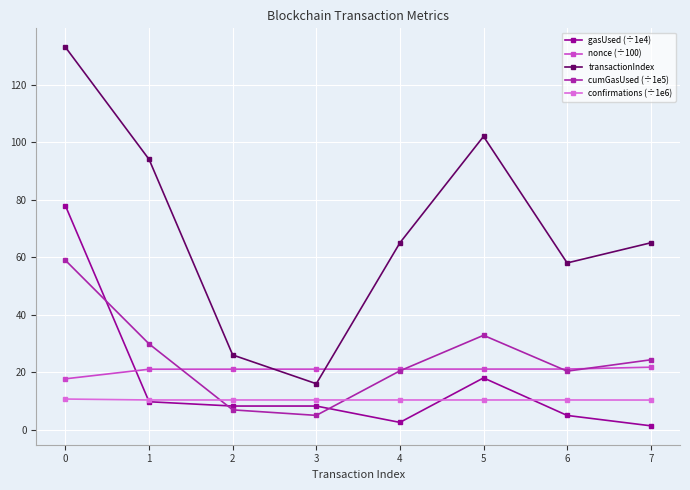

Which series has the largest total across all categories?

transactionIndex